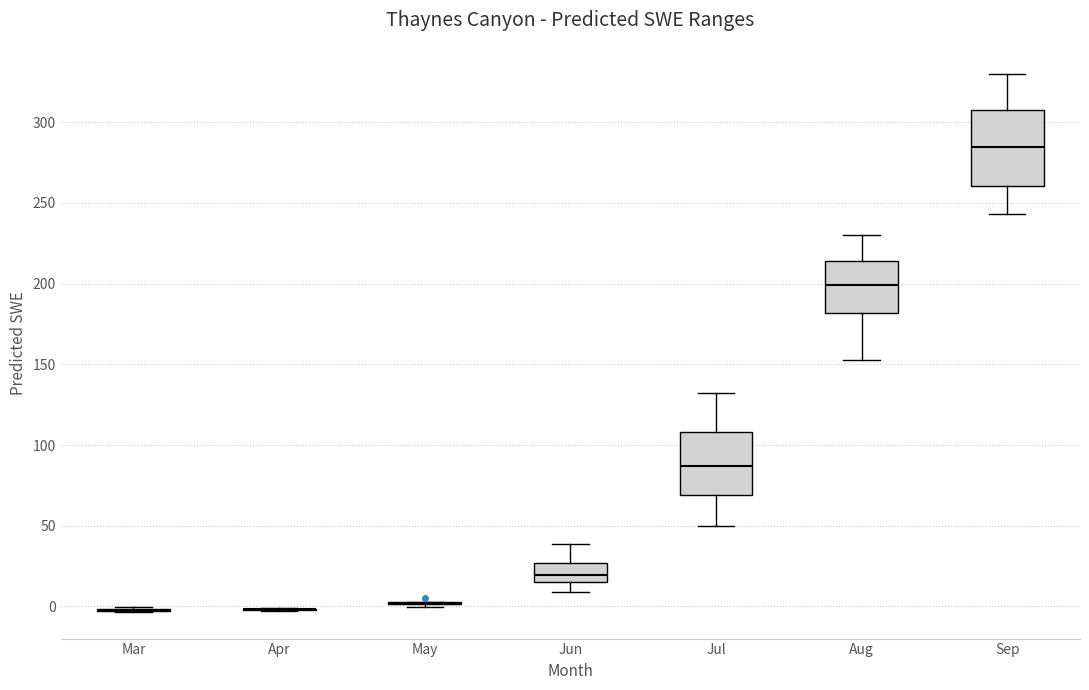

Where is the lower edge of the box for Sep on the y-axis? The values are not printed on the chart, so give them approximately, as read against the axis.

260